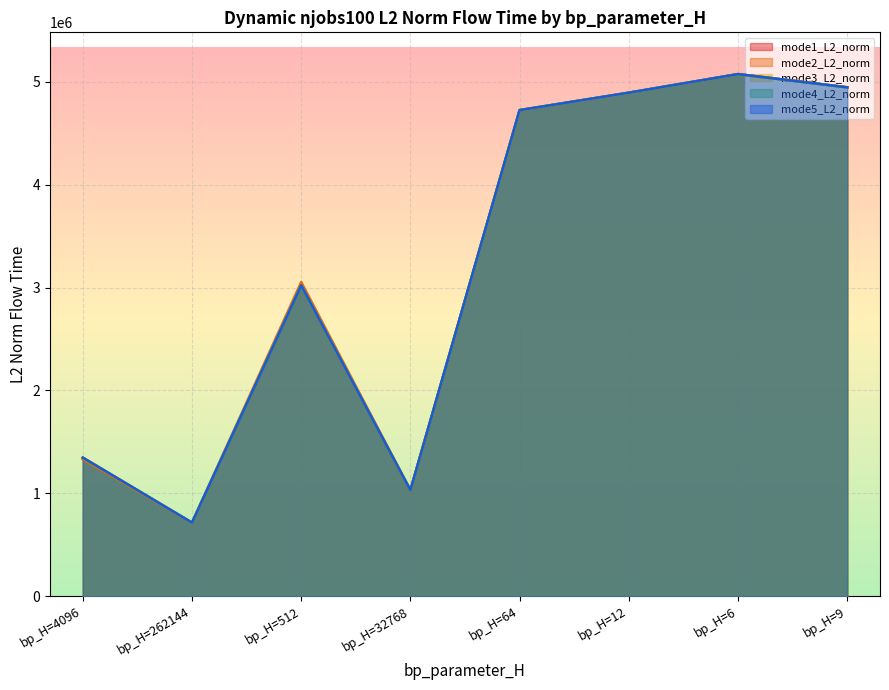

Rank the categories by mode2_L2_norm value from lowest to highest.

bp_H=262144, bp_H=32768, bp_H=4096, bp_H=512, bp_H=64, bp_H=12, bp_H=9, bp_H=6